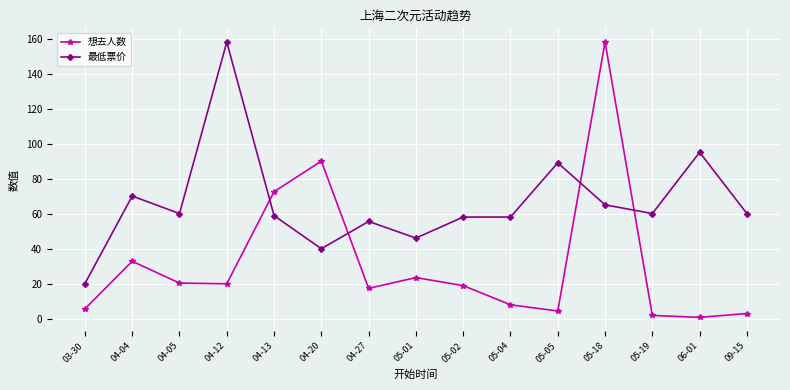

True or false: 最低票价 has a value of 89.0 at 05-05.

True